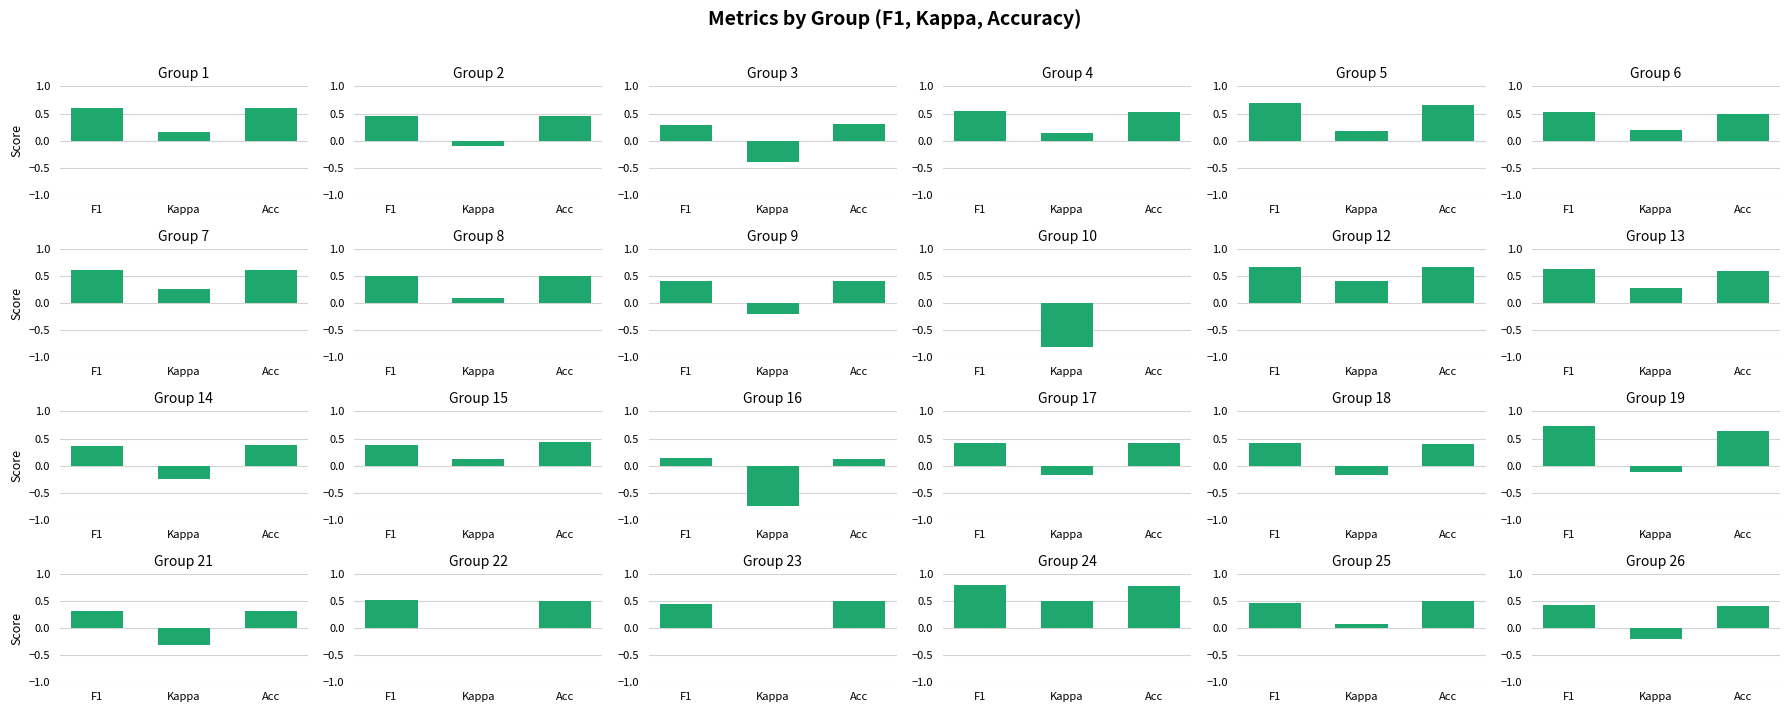

The accuracy series shows 0.4 at 26. True or false?

True